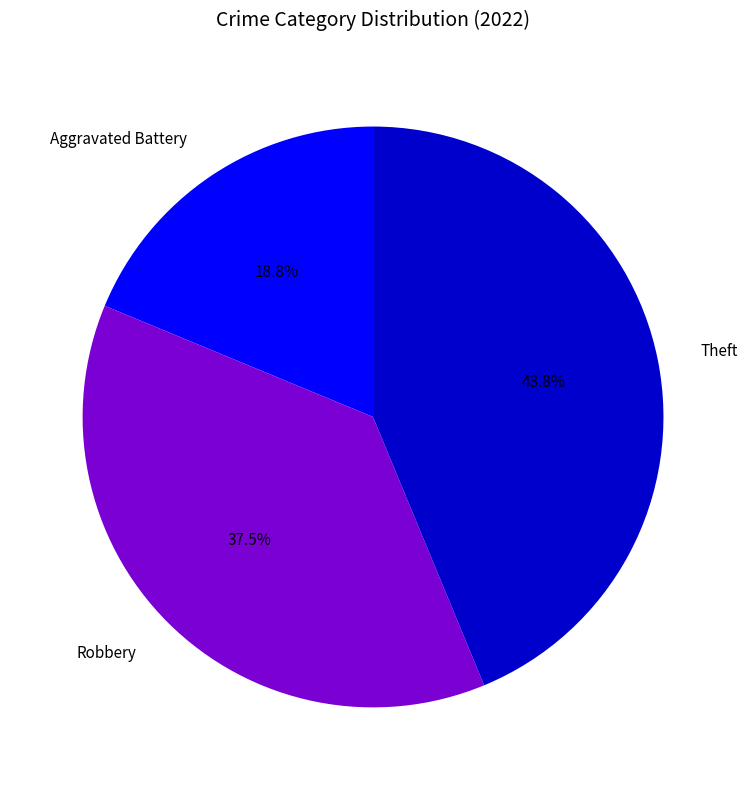

Rank the categories by value from highest to lowest.

Theft, Robbery, Aggravated Battery